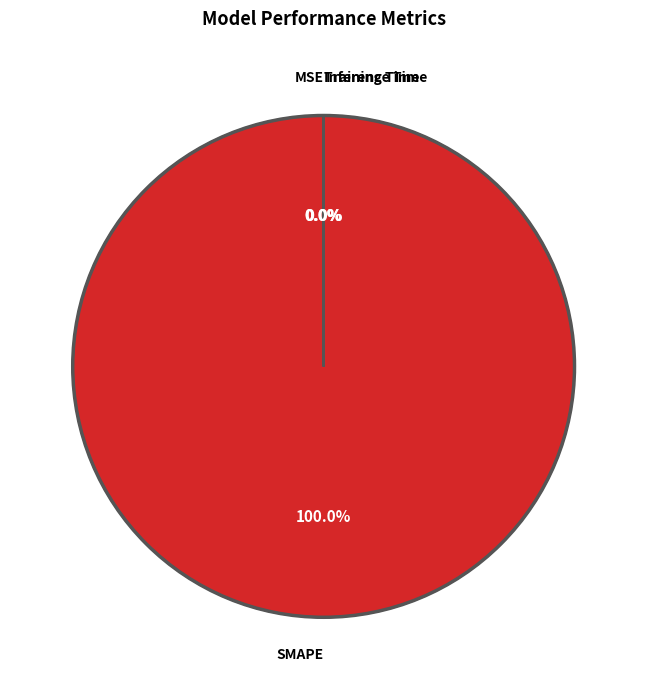

Which category has the smallest portion of the pie?

MSE